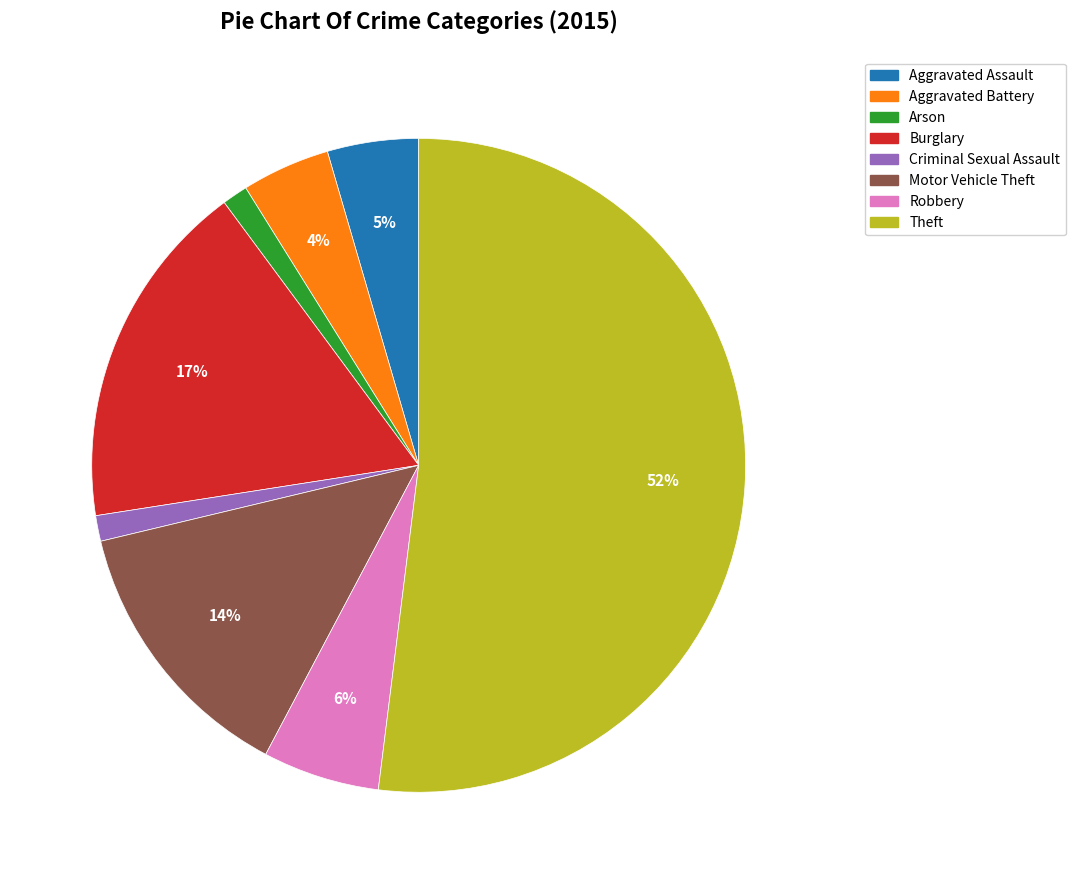

Between Burglary and Aggravated Assault, which is larger?

Burglary